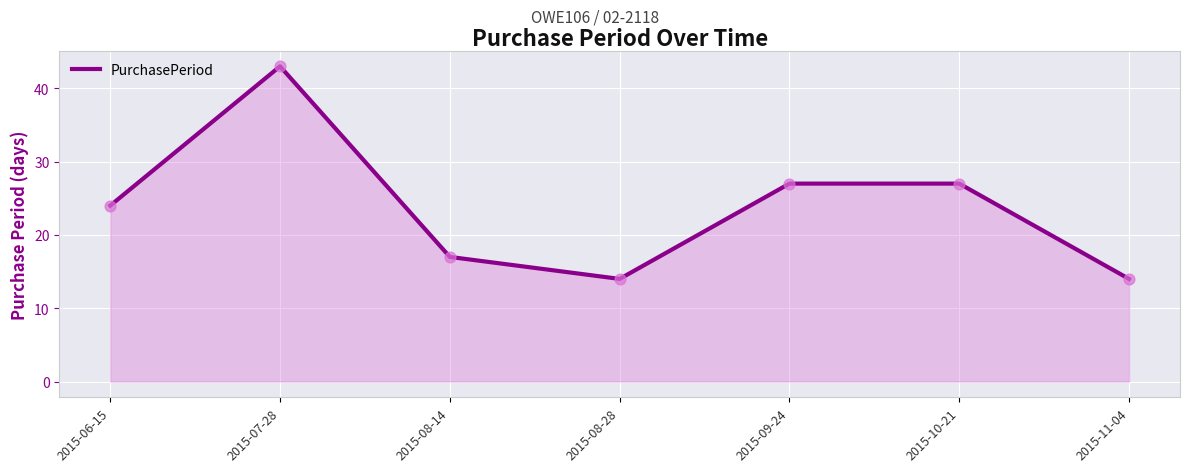

Approximately how many times larger is the value at 2015-08-28 compared to 2015-06-15?

0.6